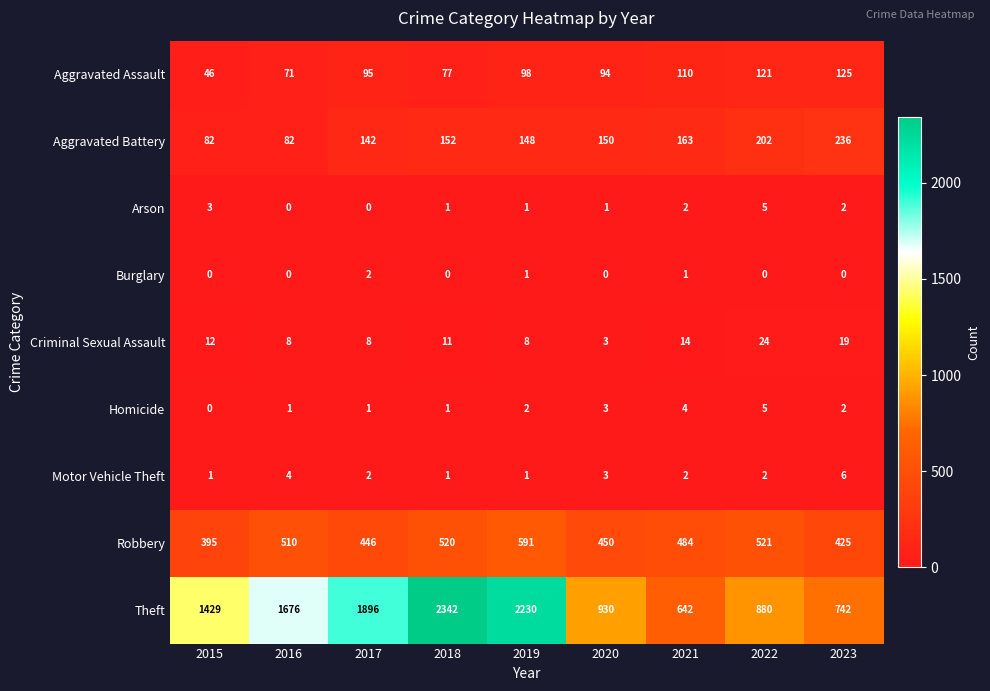

What is the sum of all Robbery values?

4342